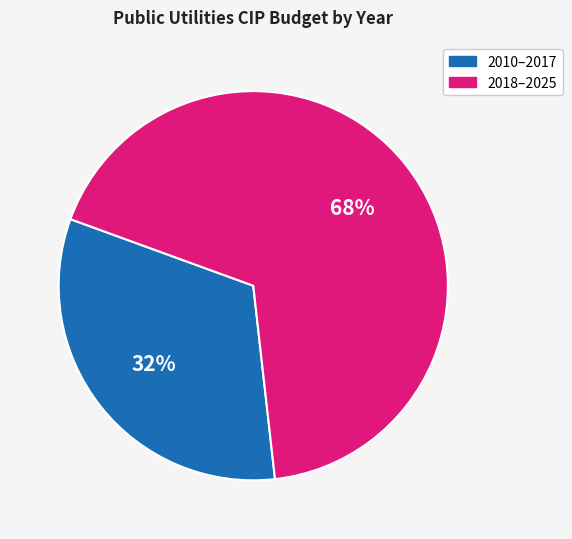

To the nearest percent, what is the average slice percentage?

50%